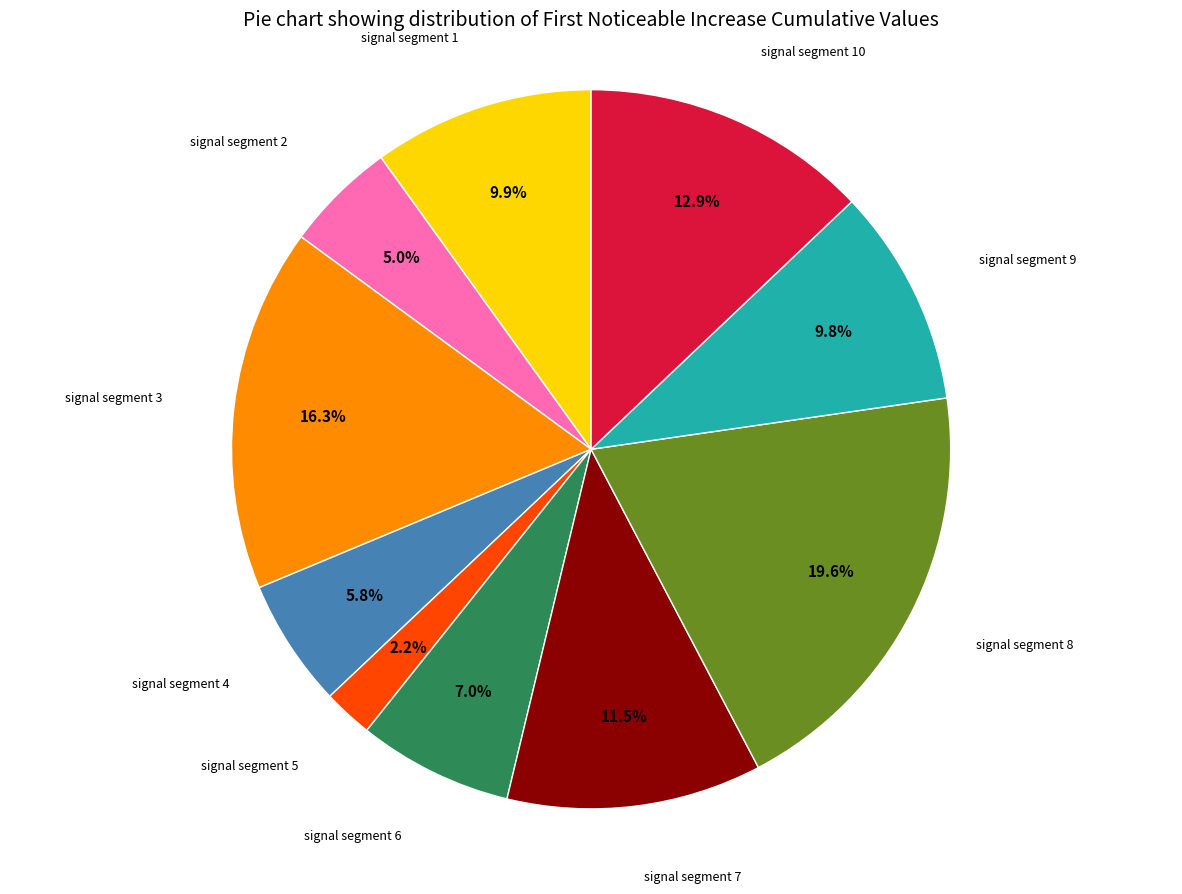

Is there a majority slice in this chart?

No